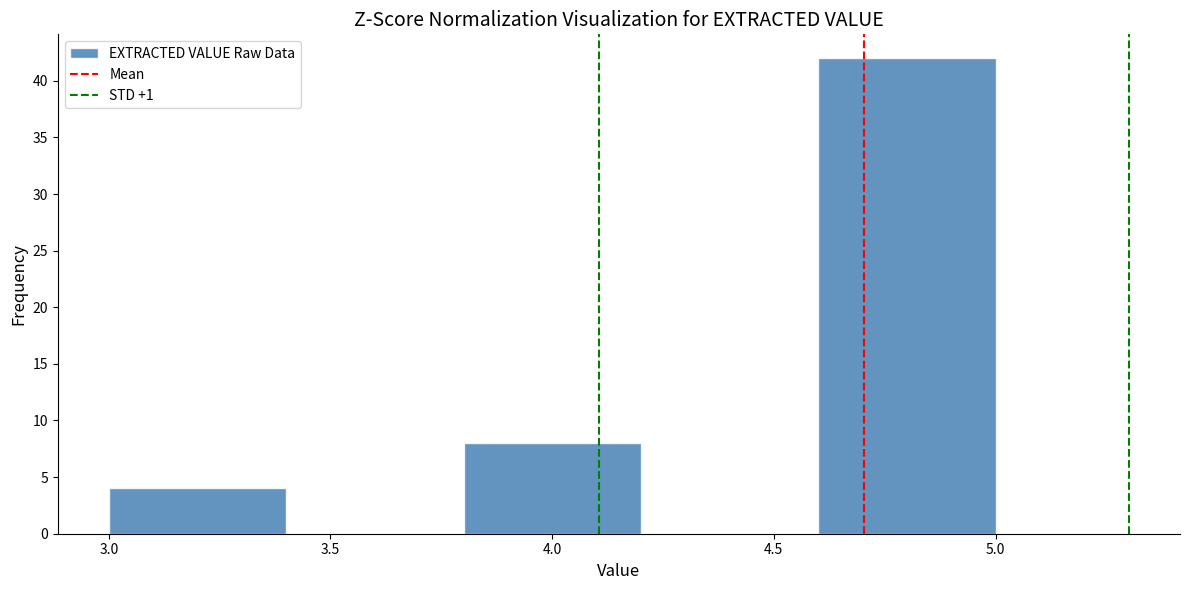

Over which range of the x-axis is the bar tallest?

4.6 to 5.0